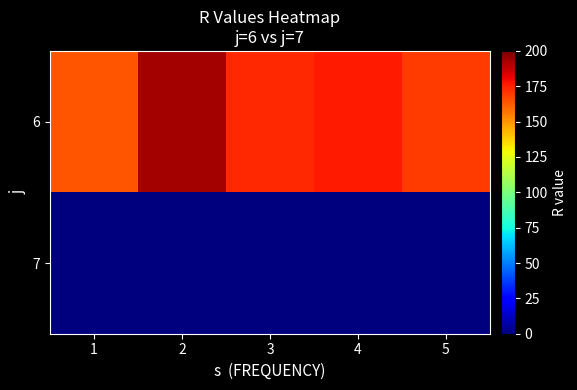

How many data points does each series have?

5